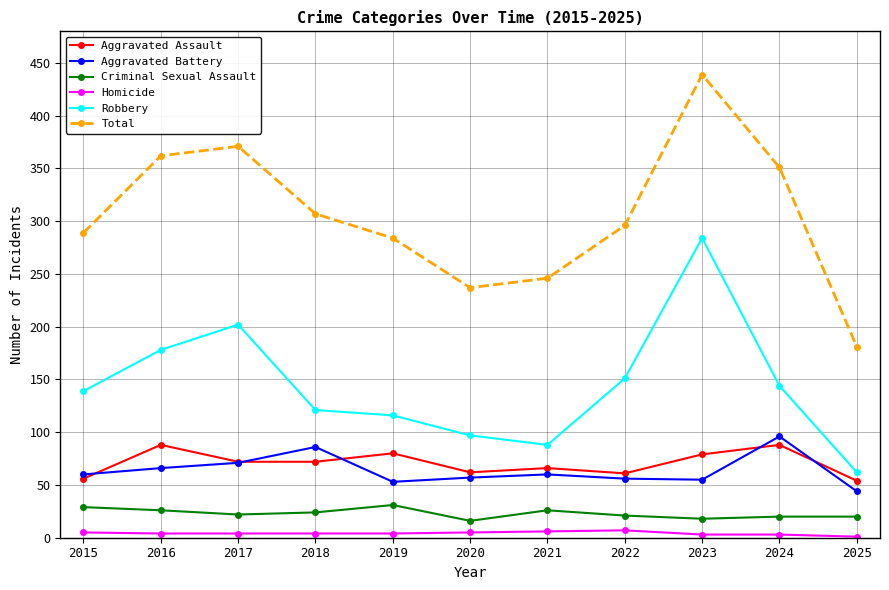

List the labels in order of Robbery value, smallest first.

2025, 2021, 2020, 2019, 2018, 2015, 2024, 2022, 2016, 2017, 2023